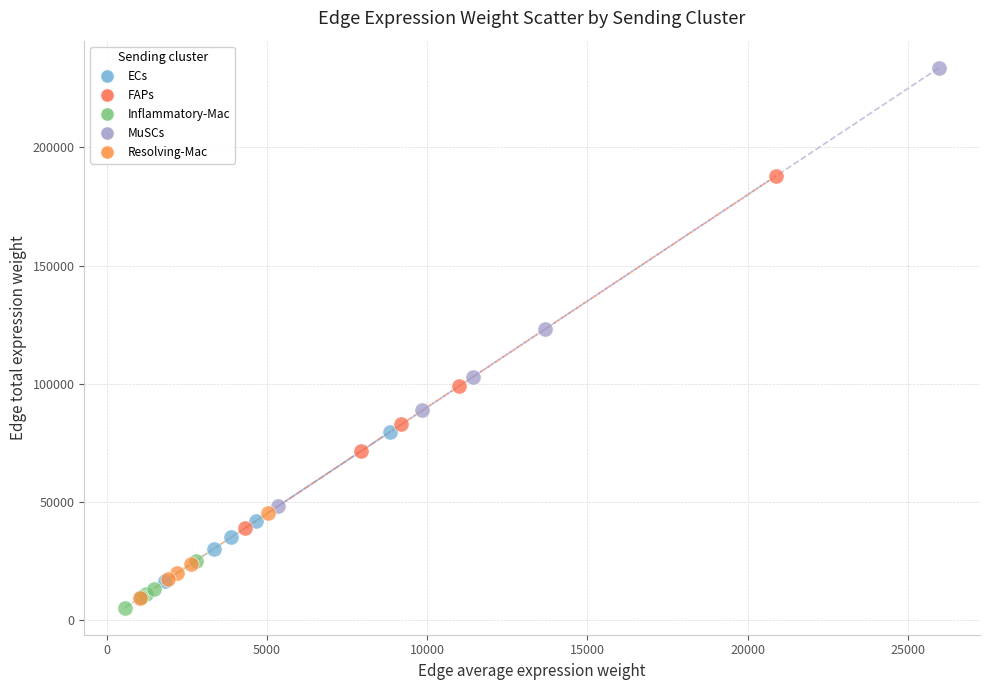

Which series contains the highest Y value?

MuSCs